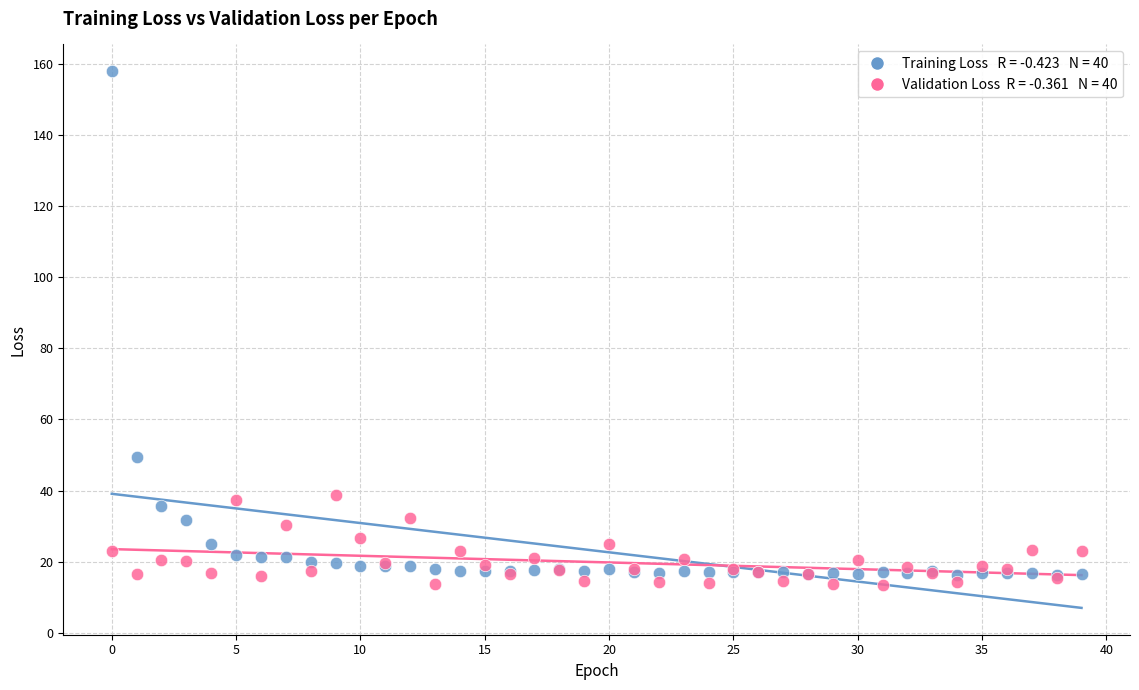

Across all series, what Y value is closest to 85?

49.3